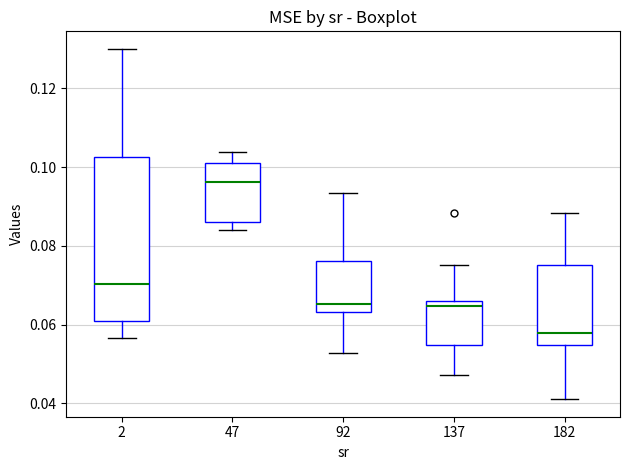

Reading left to right, read every box against the y-axis: the position of its median line, the range the box covers, and the ends of its whiskers. The values are not printed on the chart, so give them approximately, as read against the axis.

2: median 0.070, box 0.062 to 0.102, whiskers 0.056 to 0.130
47: median 0.096, box 0.086 to 0.102, whiskers 0.084 to 0.104
92: median 0.066, box 0.064 to 0.076, whiskers 0.052 to 0.094
137: median 0.064, box 0.054 to 0.066, whiskers 0.048 to 0.076
182: median 0.058, box 0.054 to 0.076, whiskers 0.042 to 0.088